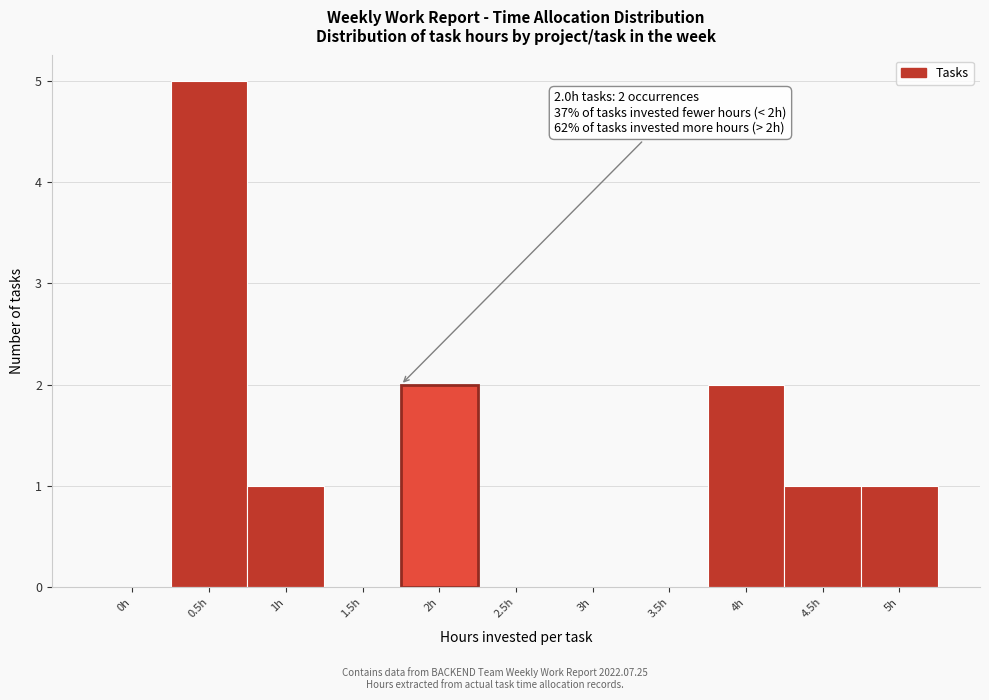

Reading right to left, what are all the values shown in this chart?

5h=1	4.5h=1	4h=2	3.5h=0	3h=0	2.5h=0	2h=2	1.5h=0	1h=1	0.5h=5	0h=0